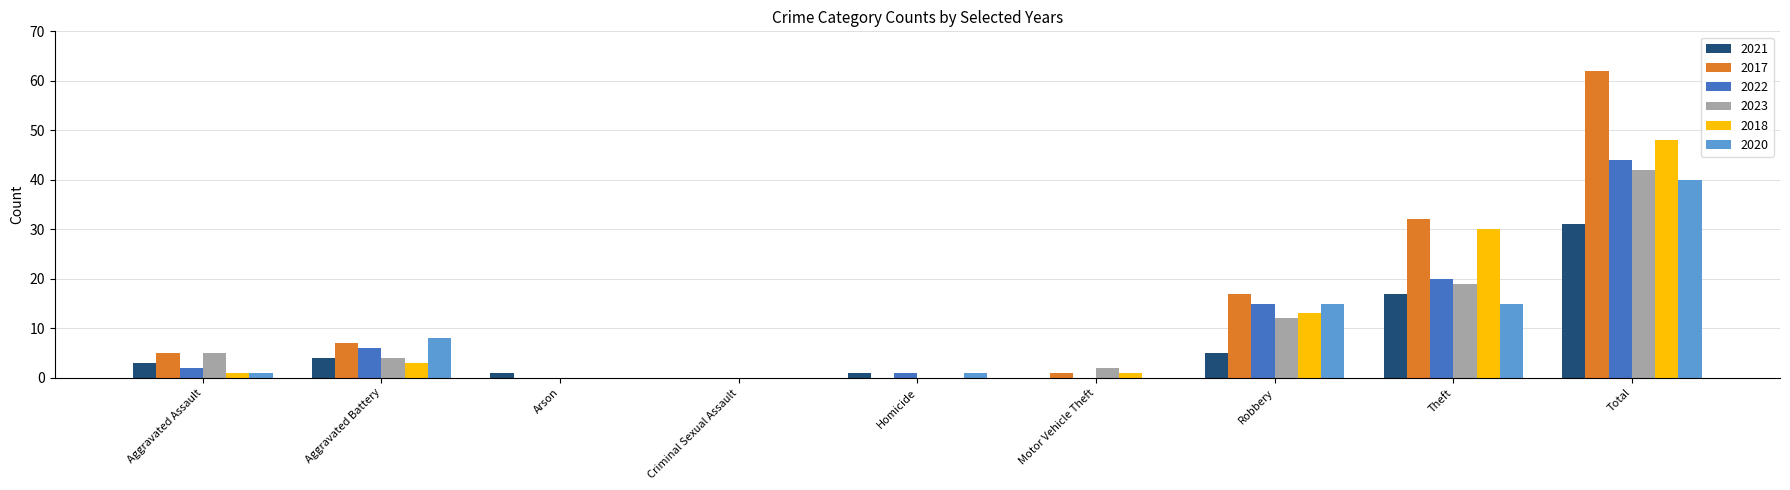

Which series changed the most between Theft and Total?

2017